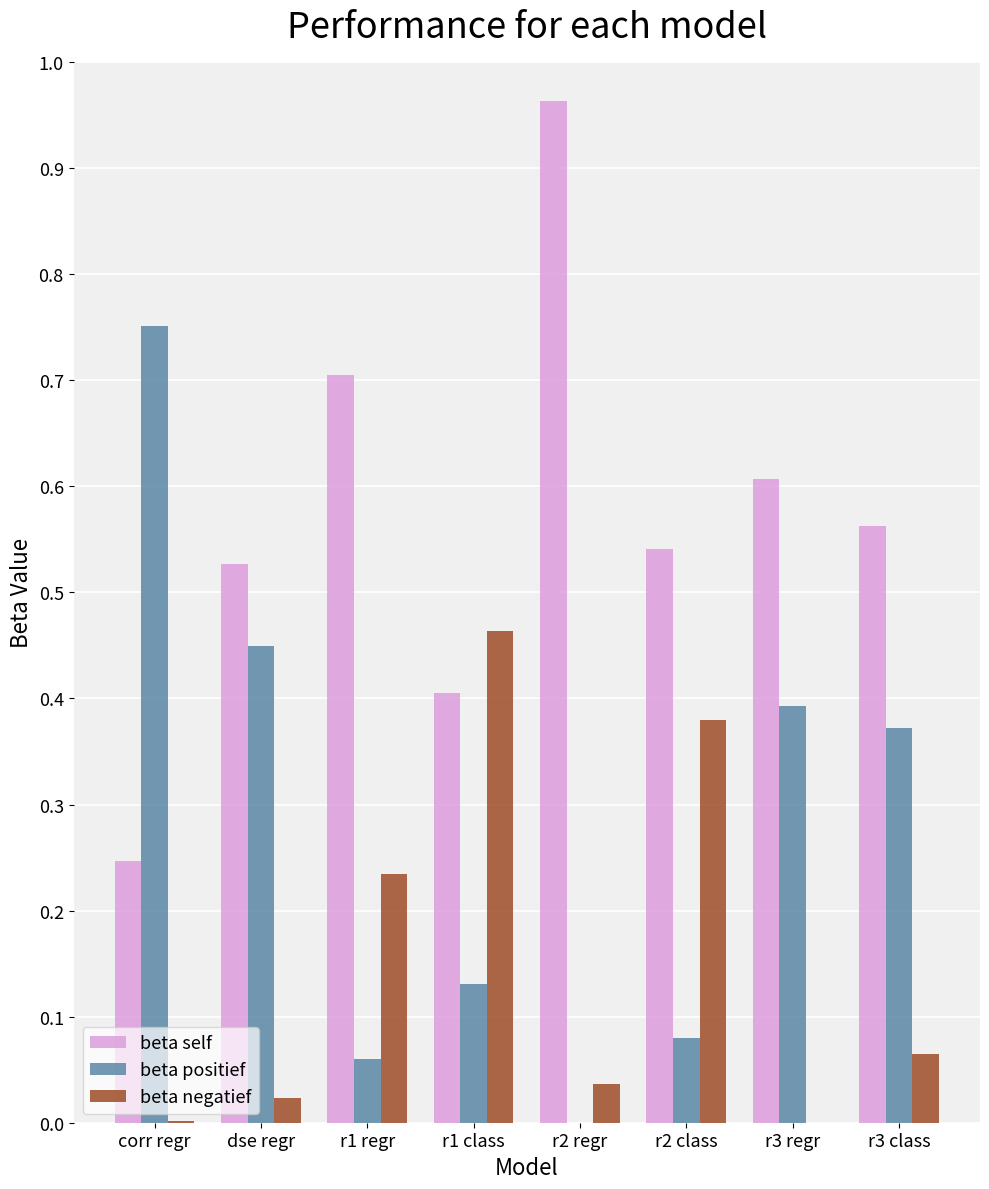

At which label does beta positief reach its peak?

corr regr